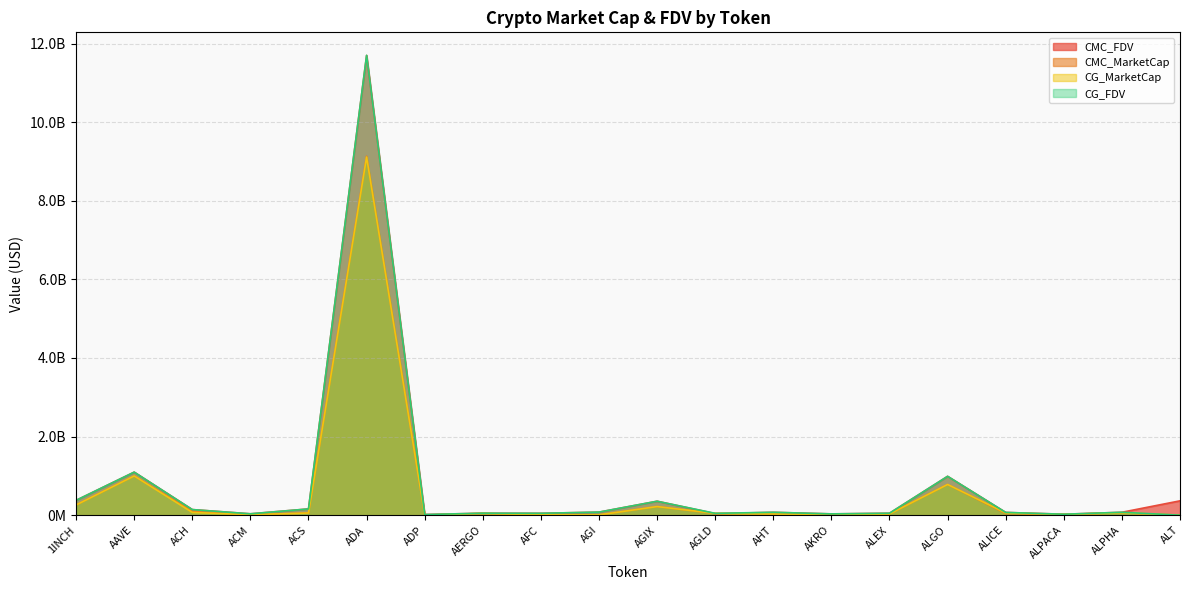

Which series has the widest spread of values?

CG_FDV